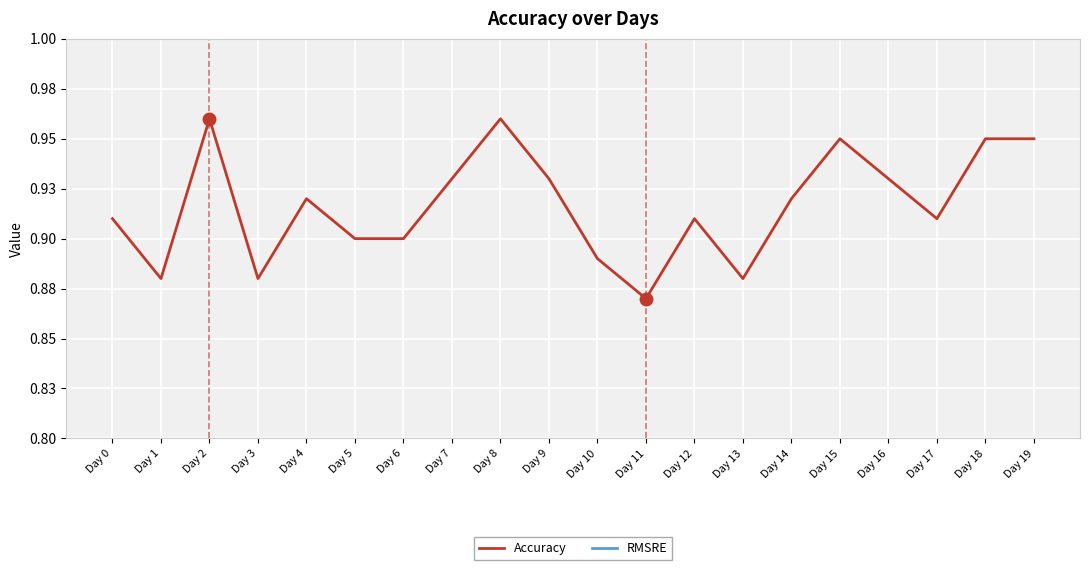

True or false: Accuracy and RMSRE cross at least once.

False